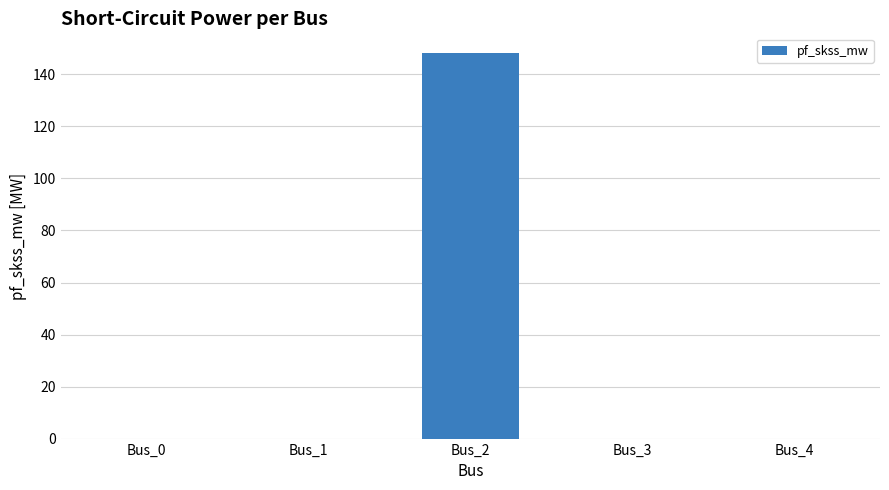

What is the sum of all values?

148.4